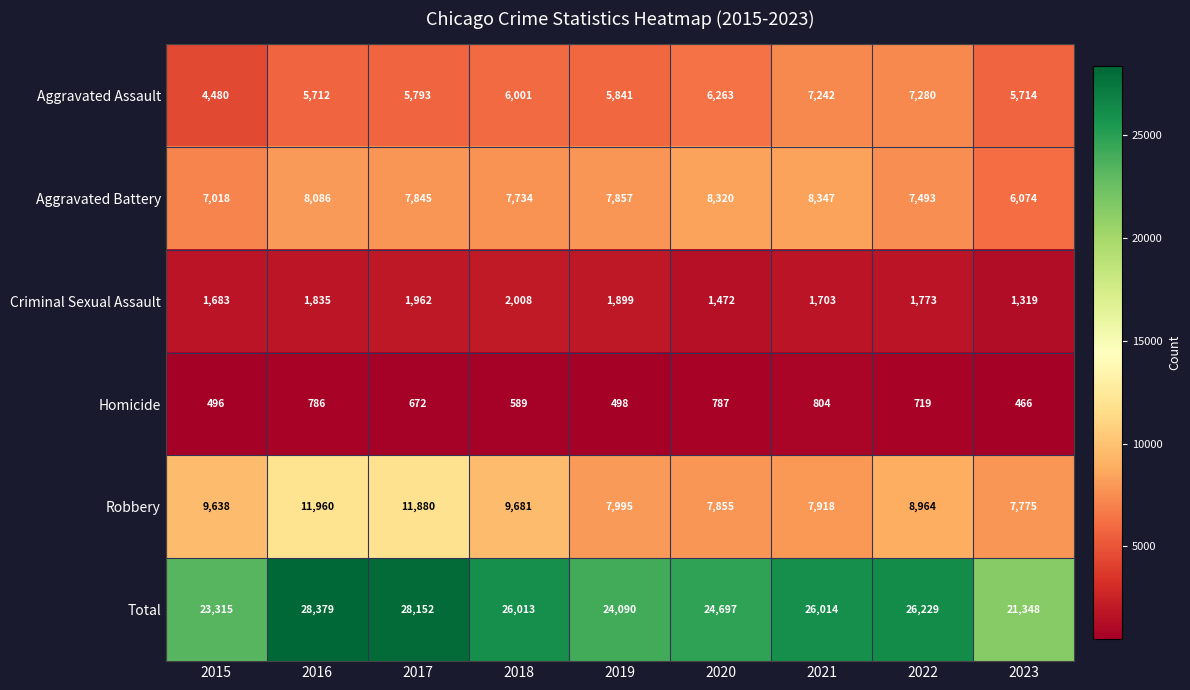

What is the difference between the maximum and minimum values in the Robbery series?

4185